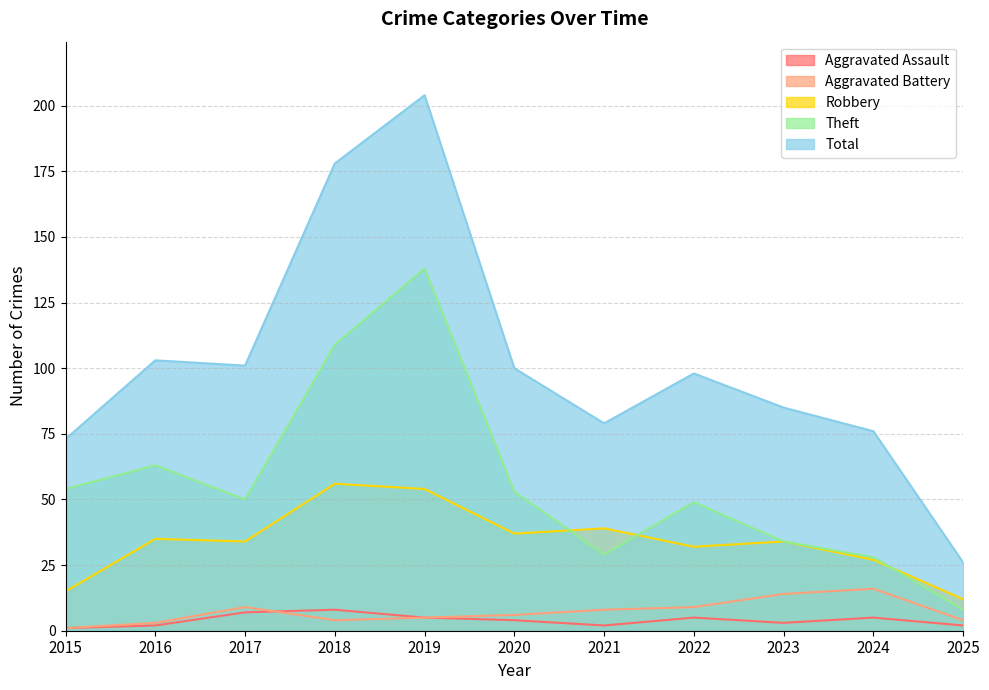

Is the value of Theft at 2019 greater than the value of Total at 2024?

Yes